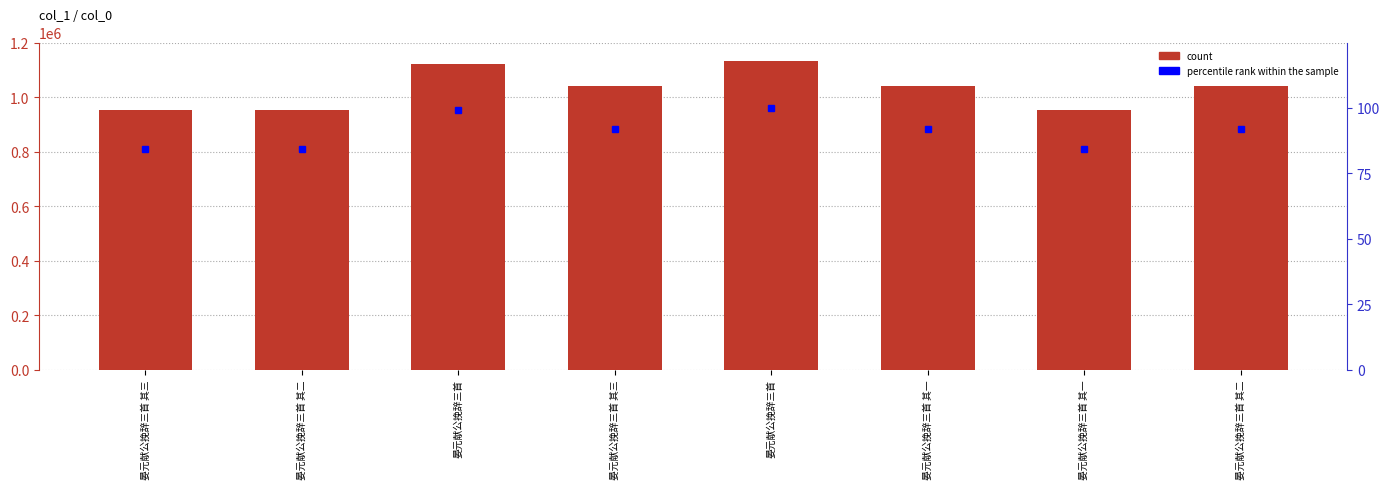

Read the percentile rank within the sample value at 晏元献公挽辞三首 其二.

92.0